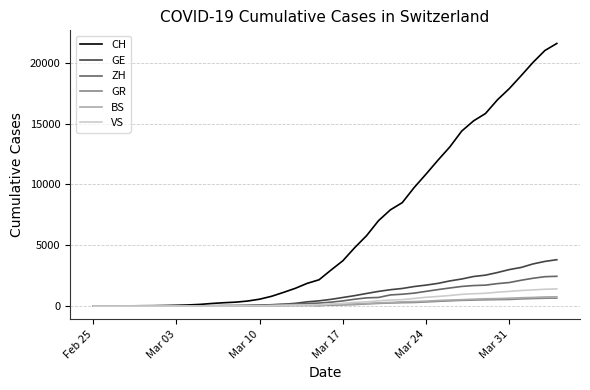

Which series has the largest total across all categories?

CH